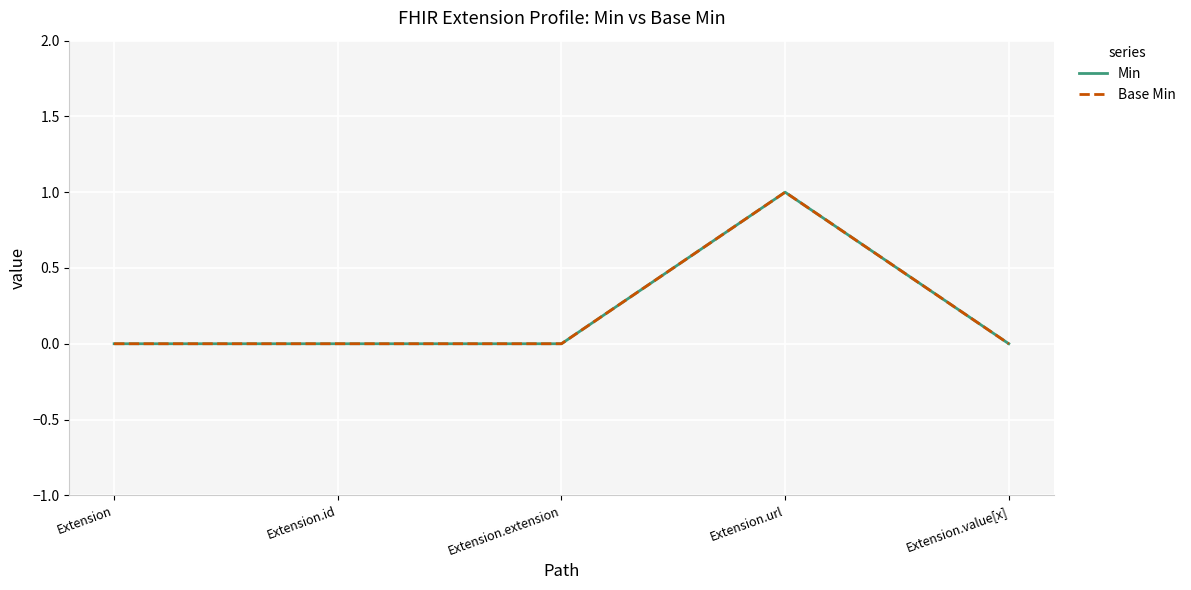

At Extension, list the series in order from smallest to largest.

Min, Base Min